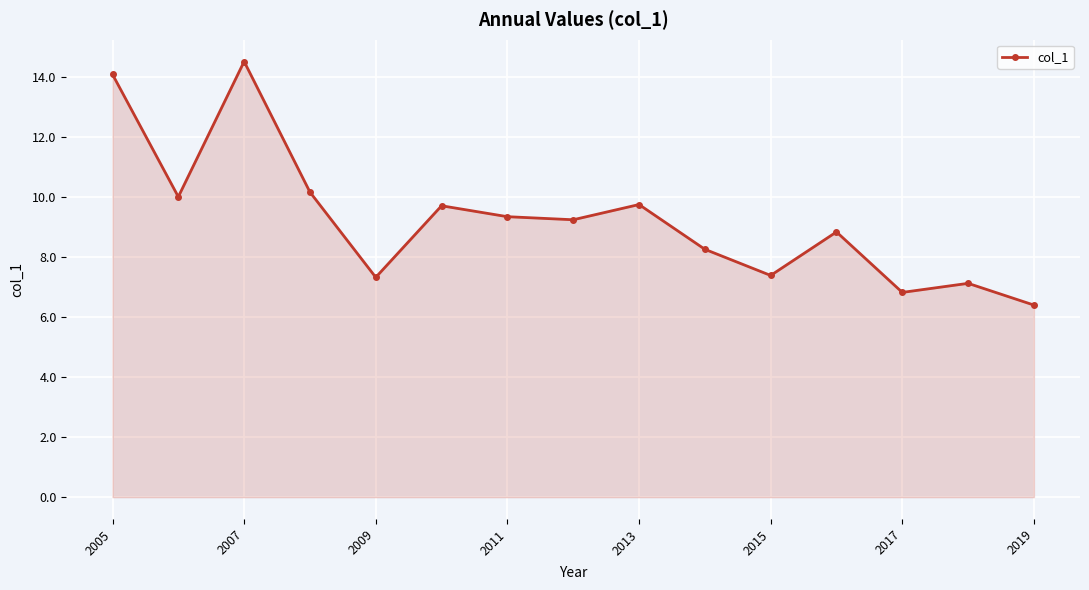

What is the value of the 4th point from the left?

10.2